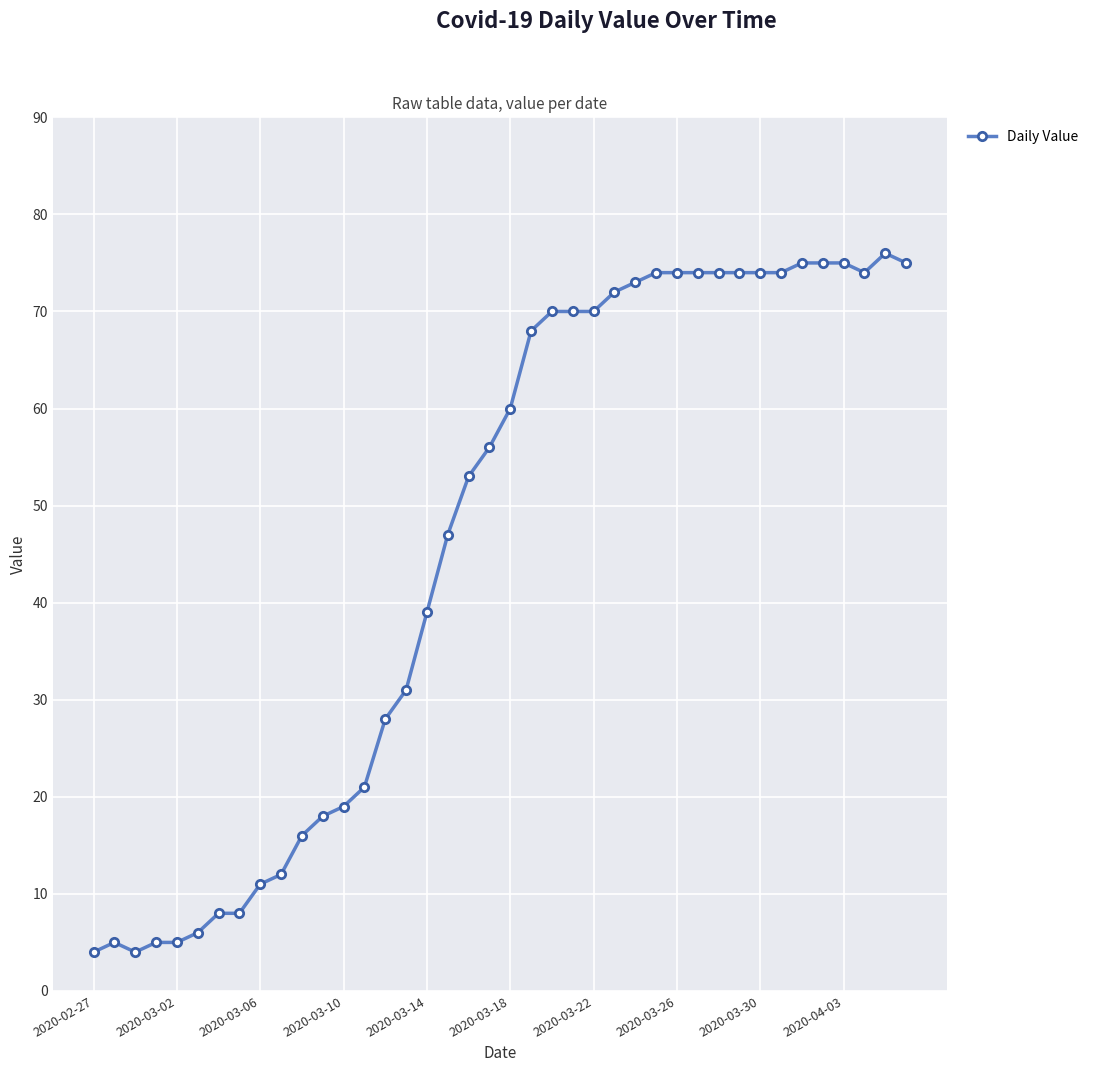

What is the sum of all values?

1847